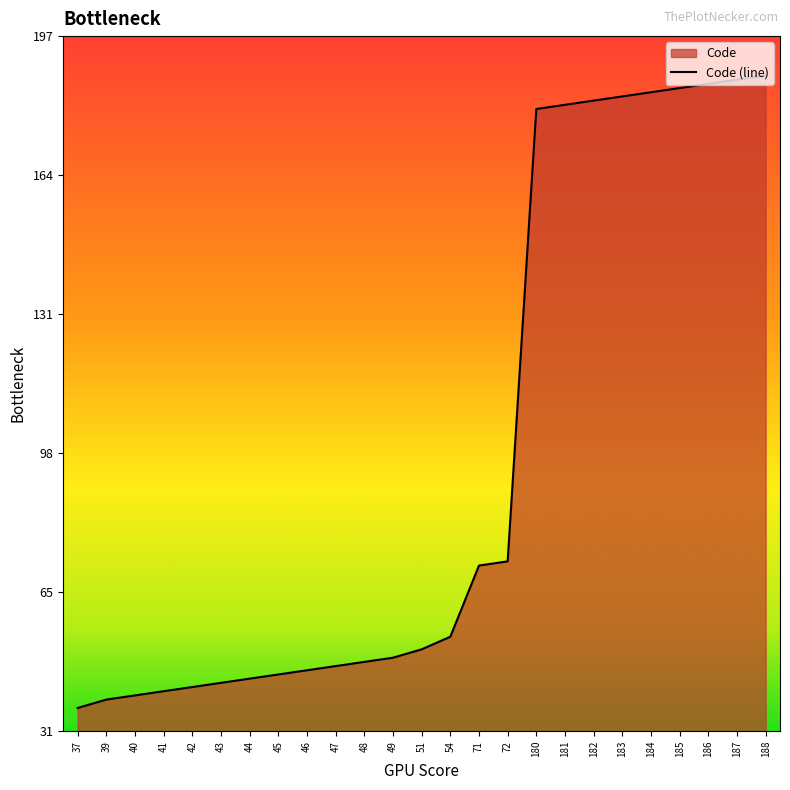

Rank the categories by value from lowest to highest.

37, 39, 40, 41, 42, 43, 44, 45, 46, 47, 48, 49, 51, 54, 71, 72, 180, 181, 182, 183, 184, 185, 186, 187, 188